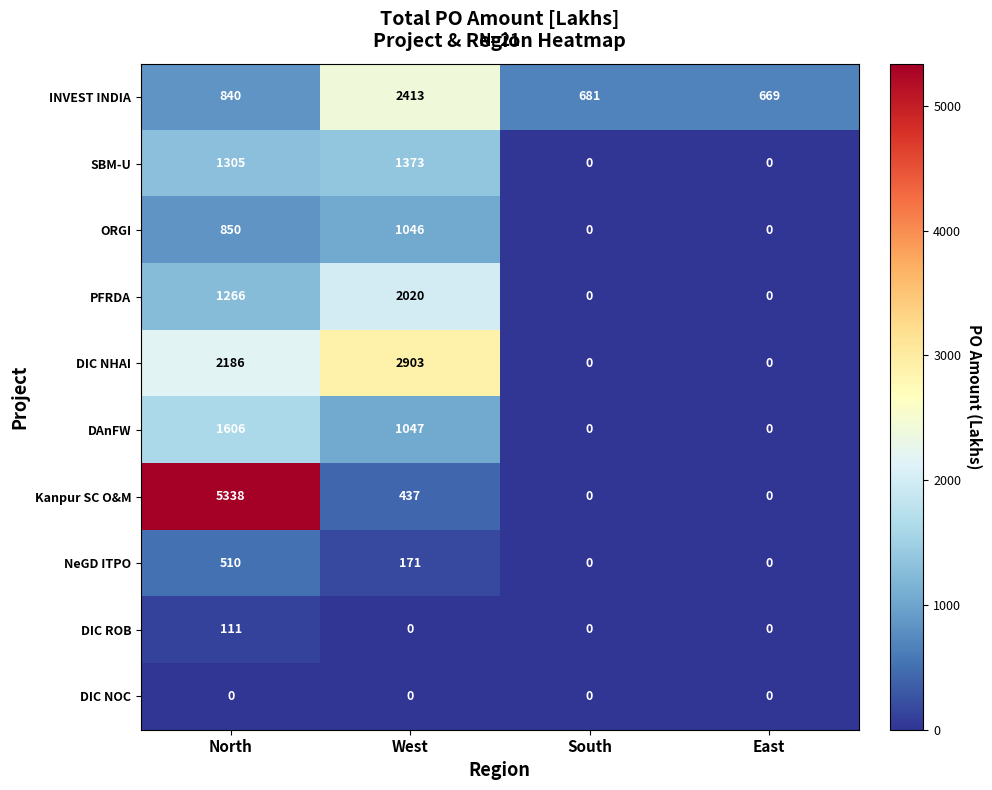

Which series has the largest total across all categories?

Kanpur SC O&M